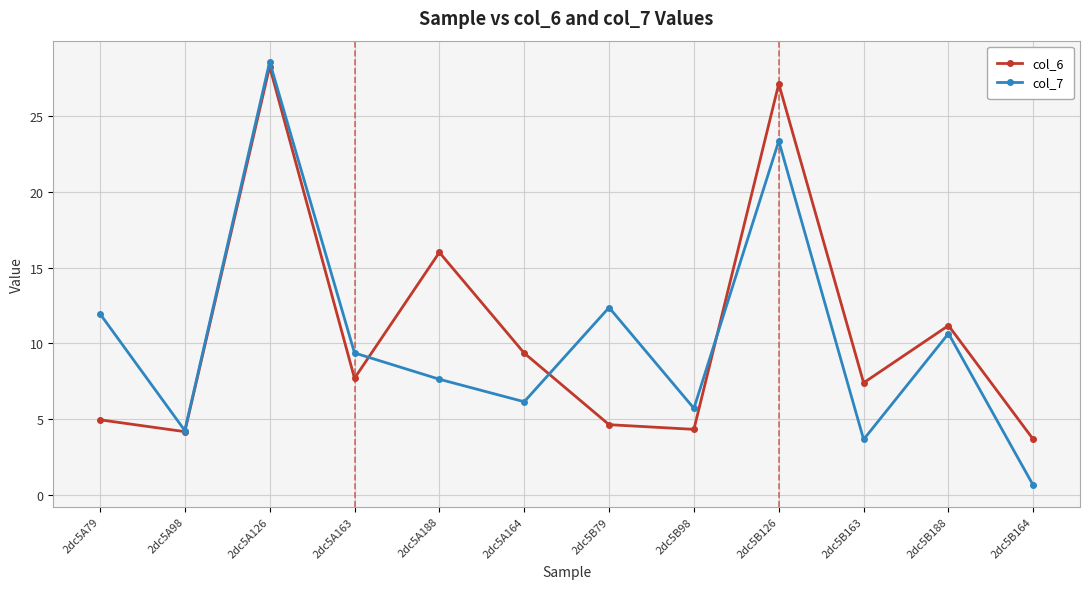

True or false: col_6 and col_7 cross at least once.

True